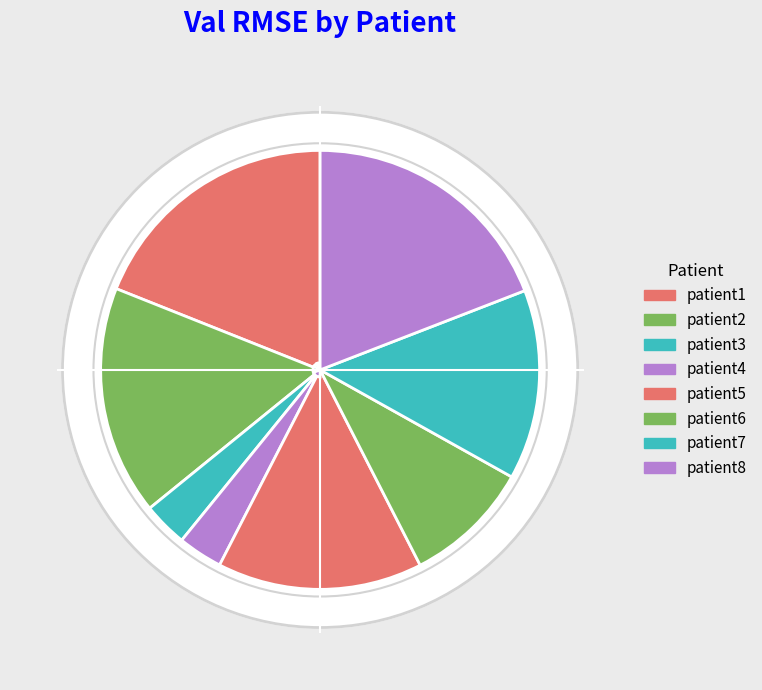

What is the total percentage of patient7 and patient2?

30.9%